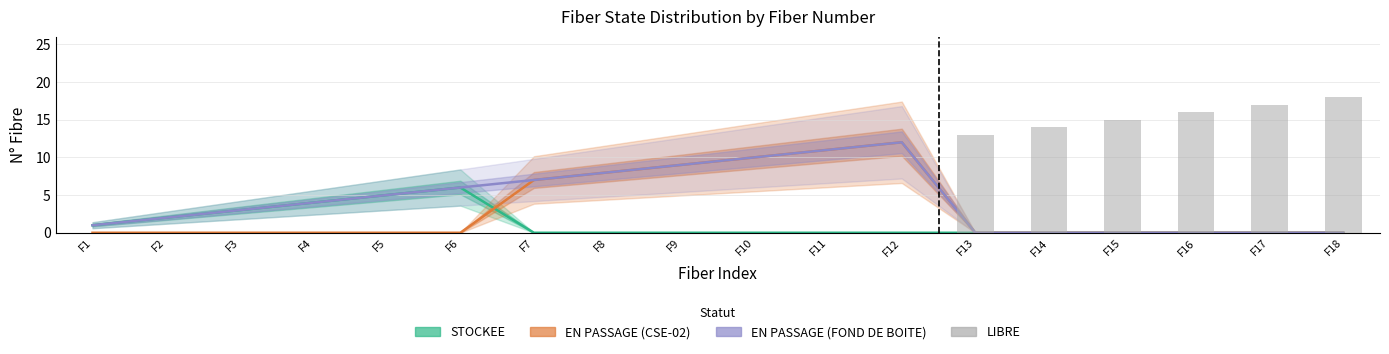

Count the number of categories in the chart.

18